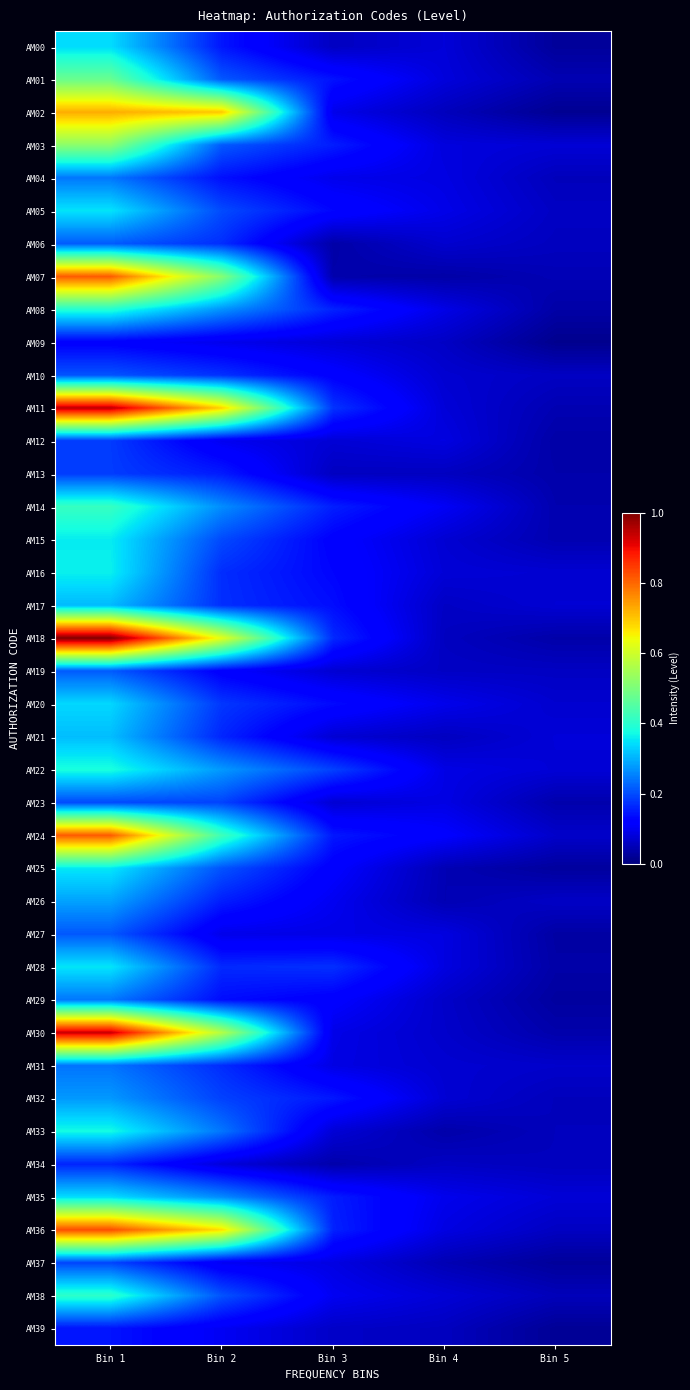

At Bin 4, list the series in order from smallest to largest.

AM07, AM33, AM26, AM37, AM25, AM02, AM39, AM18, AM13, AM21, AM34, AM09, AM19, AM17, AM29, AM30, AM06, AM10, AM31, AM15, AM32, AM16, AM38, AM00, AM11, AM01, AM03, AM28, AM27, AM12, AM04, AM36, AM23, AM22, AM08, AM05, AM20, AM35, AM14, AM24